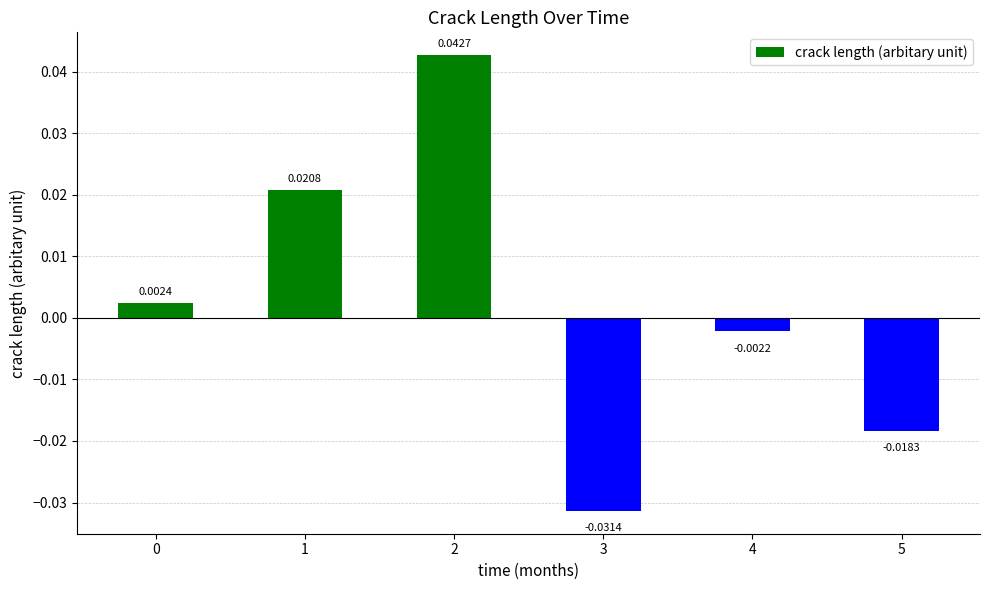

Which has a higher value, 1 or 0?

1